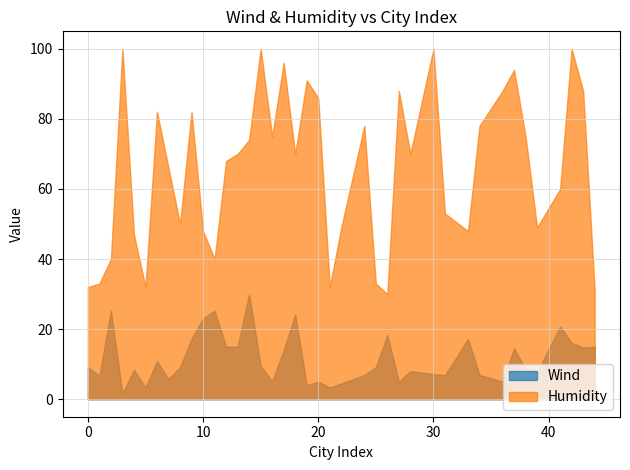

Where does the Humidity series first go above 70?

3